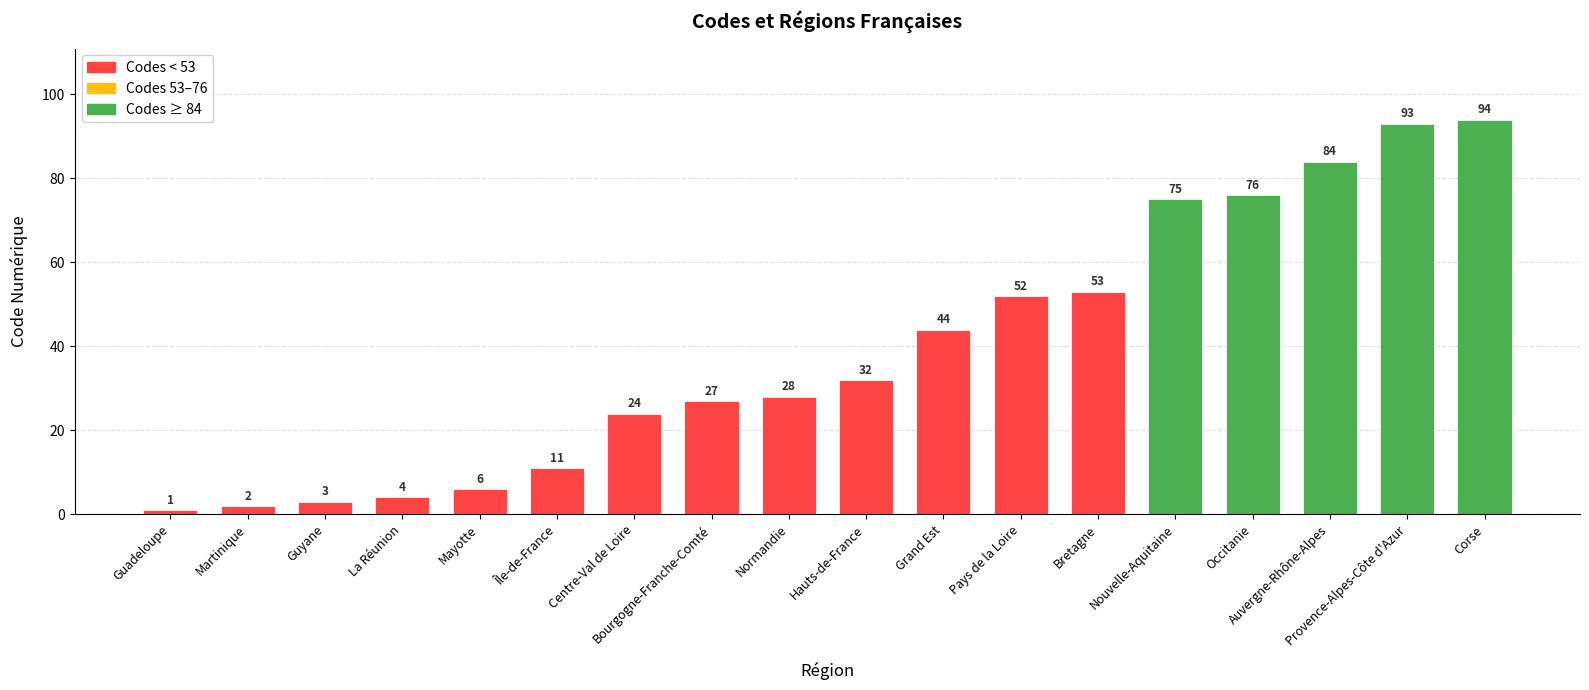

True or false: the data shows 2 at Martinique.

True